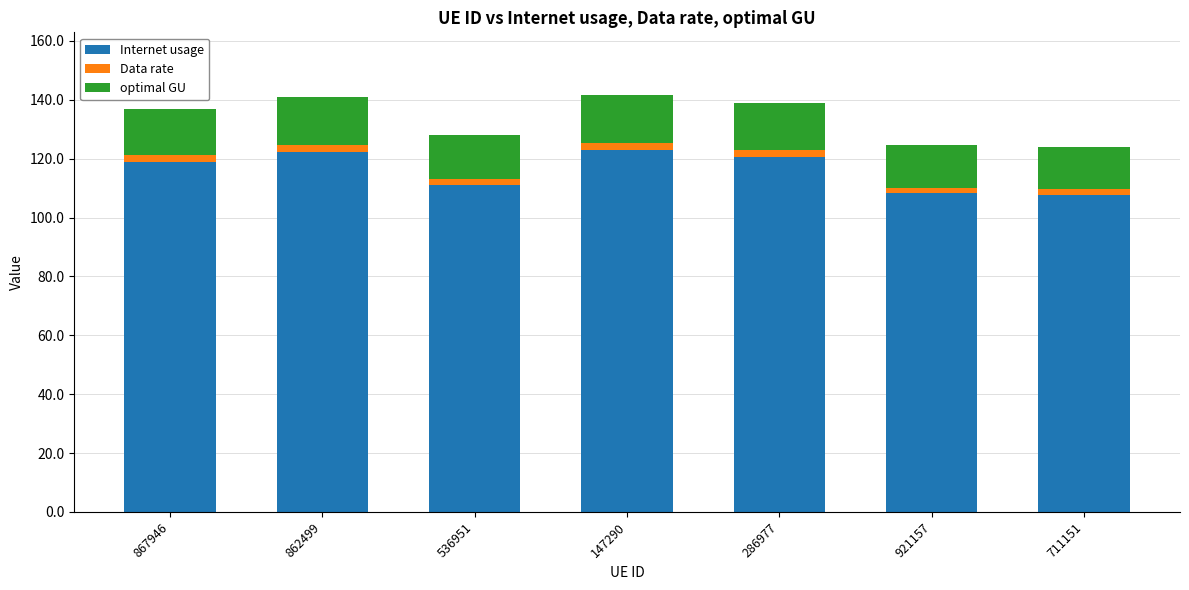

How many categories are shown in the chart?

7